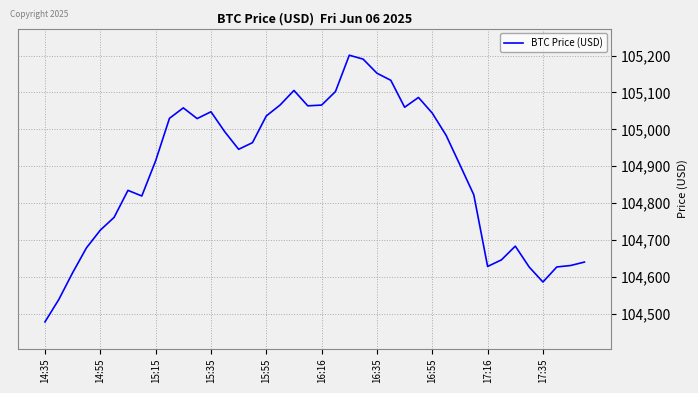

What is the difference between the maximum and minimum values?

722.7